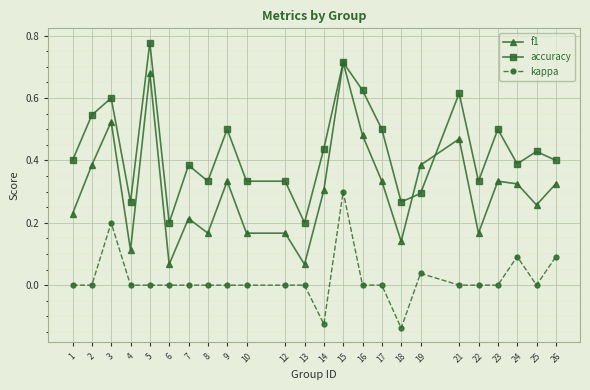

Which series has the widest spread of values?

f1